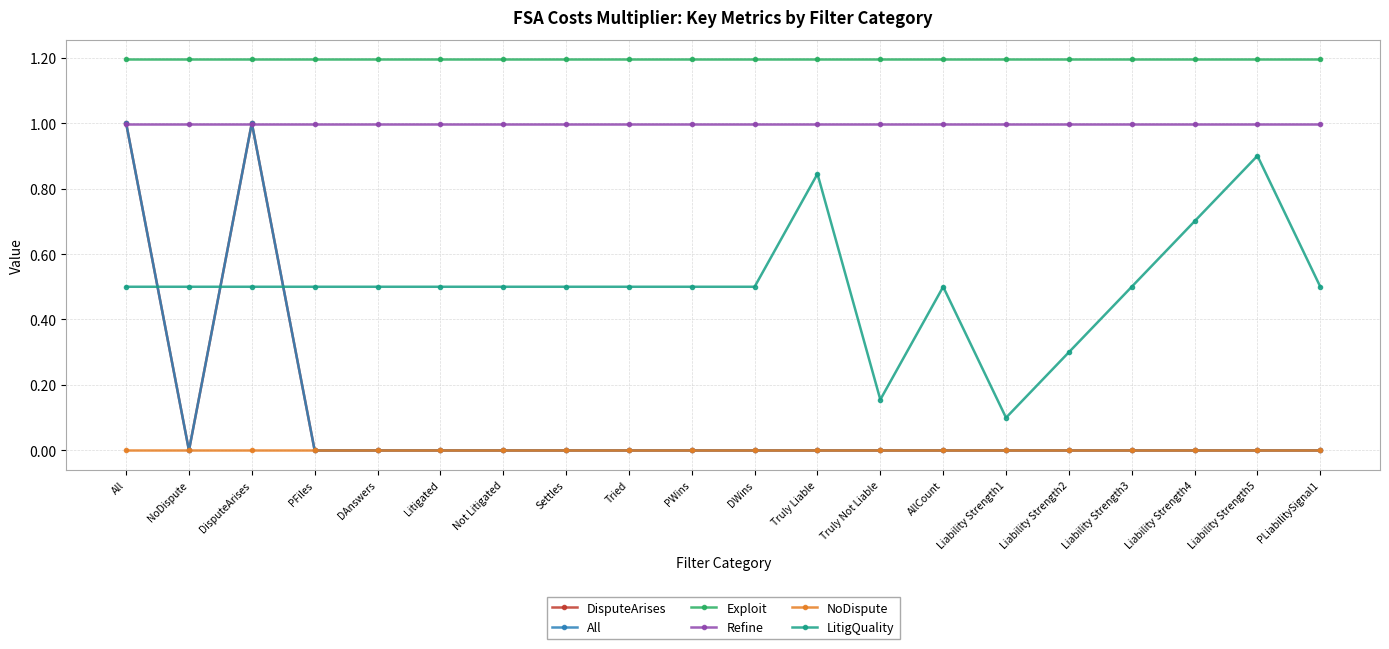

How many lines are shown in the chart?

6